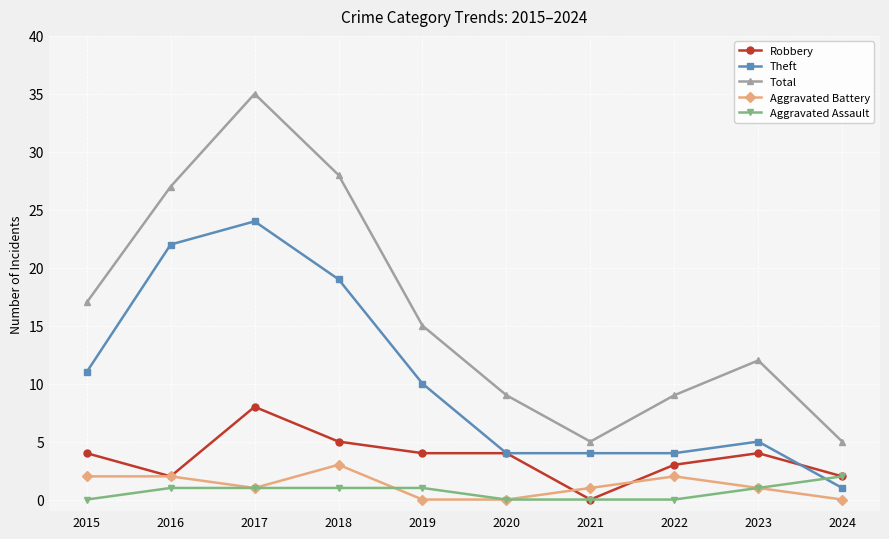

Which series has the largest total across all categories?

Total